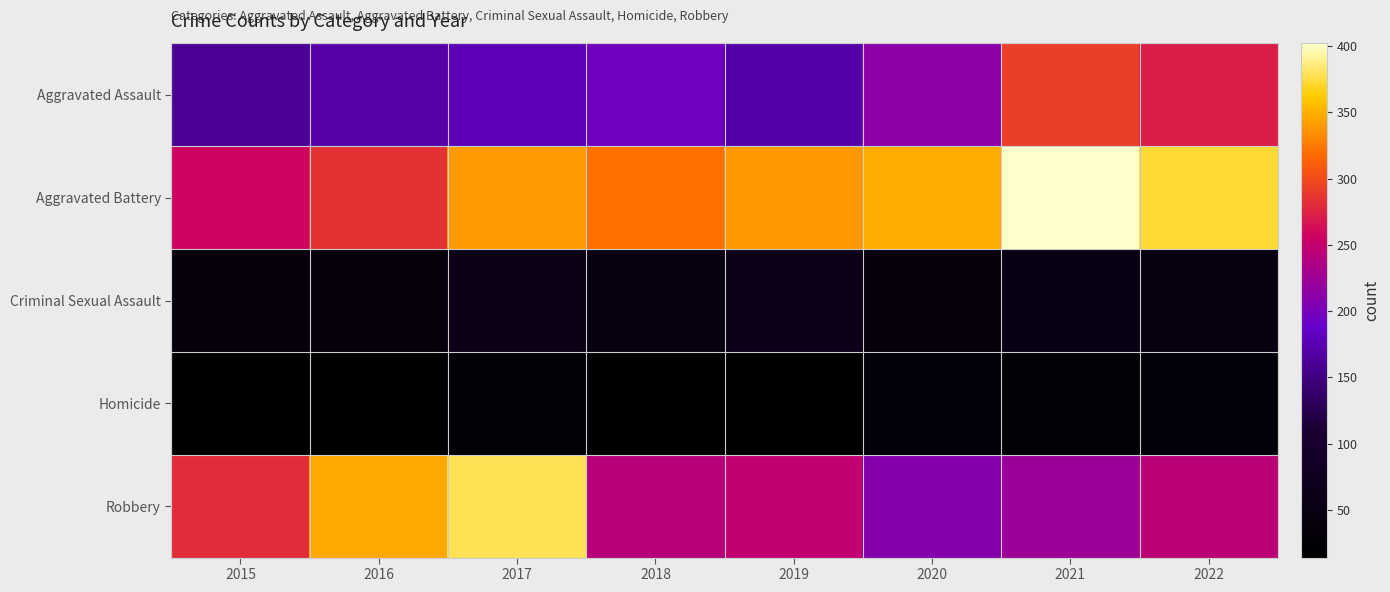

How many categories are shown in the chart?

8